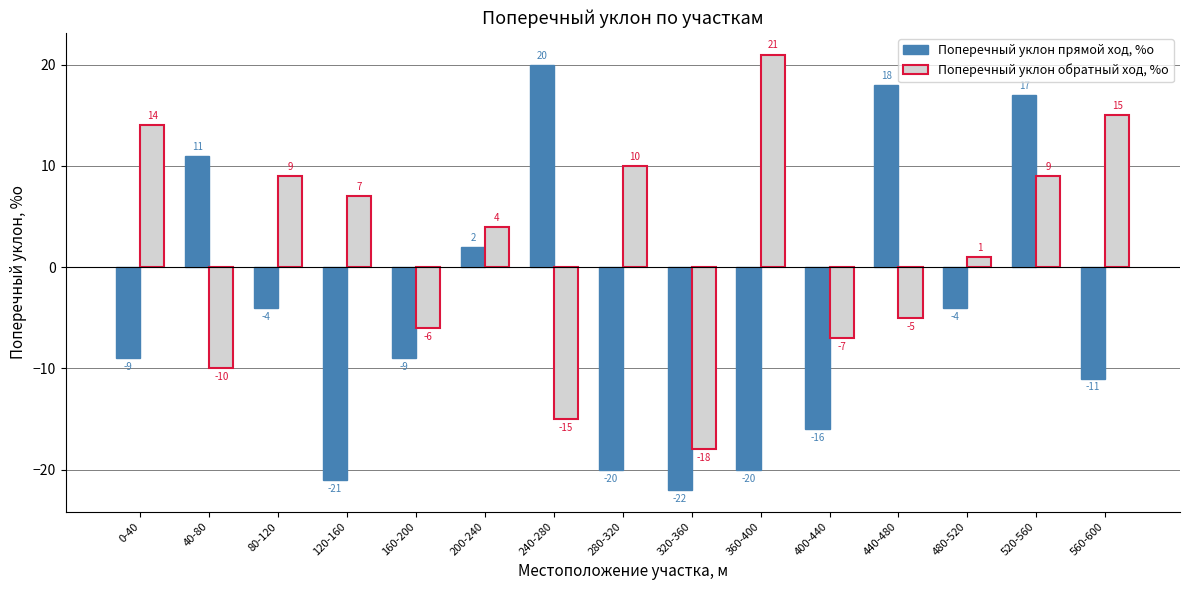

Rank the series by their average value, from highest to lowest.

Поперечный уклон обратный ход, %о, Поперечный уклон прямой ход, %о